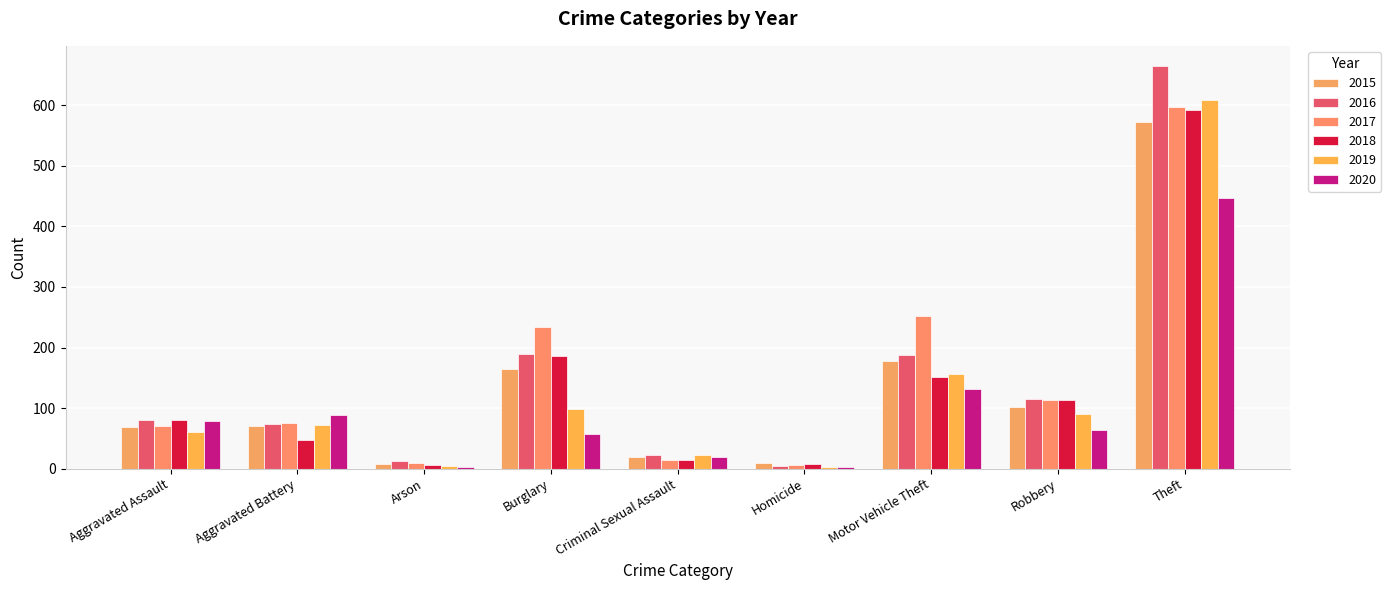

At which category is the sum across all series the highest?

Theft